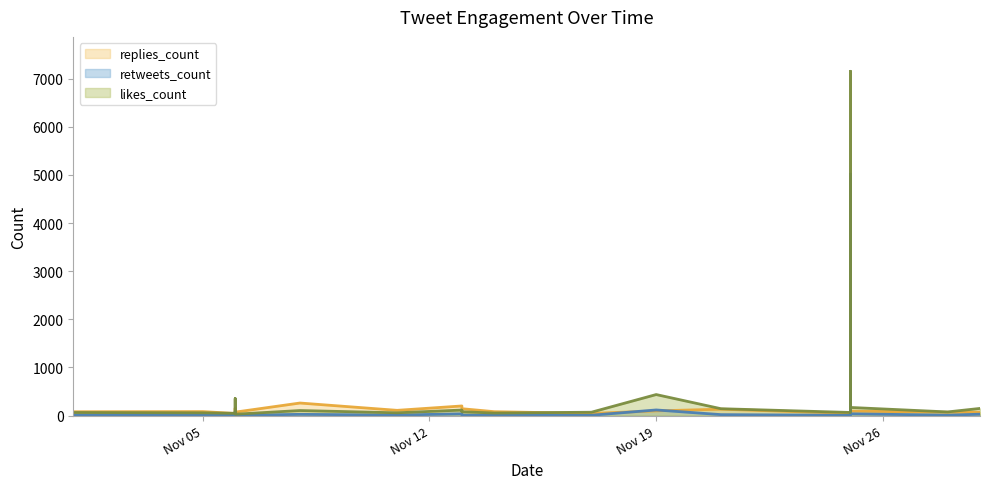

Which series ends up on top after the final intersection of likes_count and replies_count?

likes_count